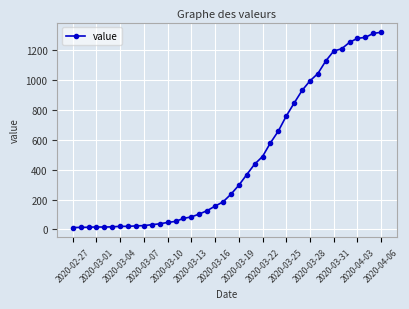

What is the smallest value displayed?

13